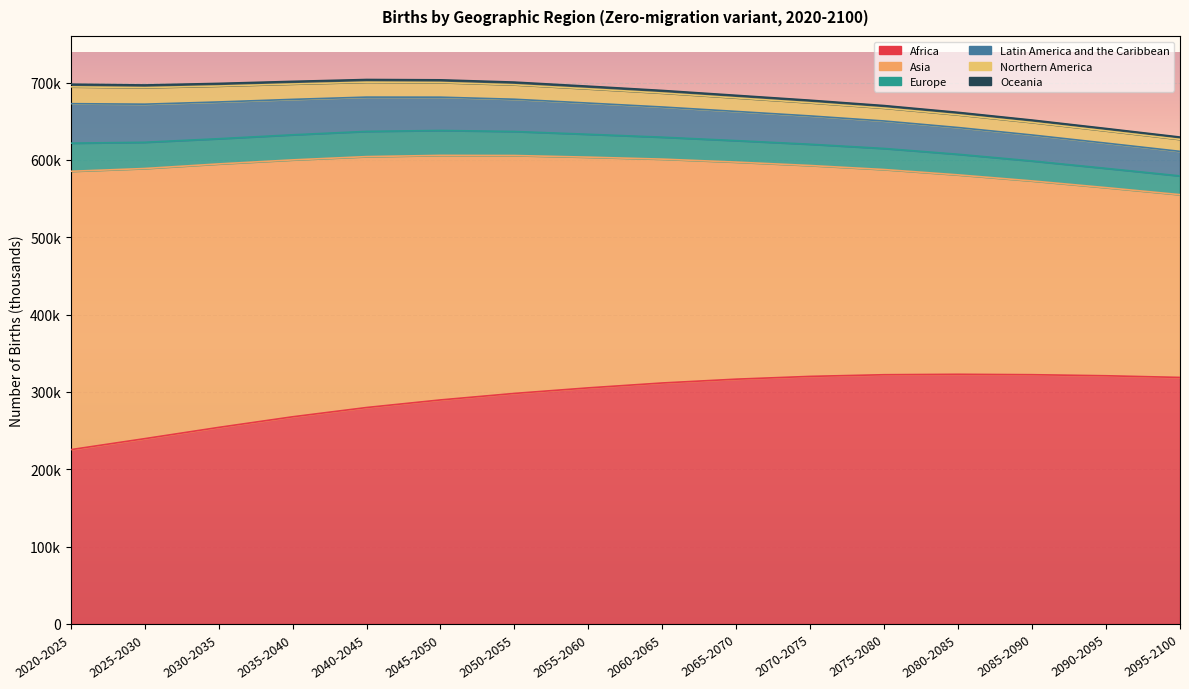

Reading left to right, transcribe all the data shown in this chart.

Africa: 2020-2025=225426.5	2025-2030=239635.3	2030-2035=254200.0	2035-2040=267922.1	2040-2045=279915.6	2045-2050=289737.2	2050-2055=298154.3	2055-2060=305330.5	2060-2065=311660.4	2065-2070=316590.9	2070-2075=320183.0	2075-2080=322325.9	2080-2085=322885.7	2085-2090=322368.8	2090-2095=320990.9	2095-2100=318828.0
Asia: 2020-2025=359952.1	2025-2030=349340.1	2030-2035=340704.1	2035-2040=332196.1	2040-2045=324445.3	2045-2050=316222.1	2050-2055=307640.0	2055-2060=298334.2	2060-2065=289444.4	2065-2070=280678.0	2070-2075=272662.4	2075-2080=265318.7	2080-2085=257858.7	2085-2090=250561.6	2090-2095=243265.4	2095-2100=236354.0
Europe: 2020-2025=36369.9	2025-2030=33911.3	2030-2035=32585.5	2035-2040=32434.7	2040-2045=32614.7	2045-2050=32222.4	2050-2055=31055.0	2055-2060=29570.4	2060-2065=28380.2	2065-2070=27747.2	2070-2075=27506.1	2075-2080=27226.0	2080-2085=26640.6	2085-2090=25793.0	2090-2095=24909.4	2095-2100=24236.7
Latin America and the Caribbean: 2020-2025=51075.1	2025-2030=49277.5	2030-2035=47535.5	2035-2040=45824.2	2040-2045=44319.2	2045-2050=43032.0	2050-2055=41691.9	2055-2060=40344.2	2060-2065=39038.6	2065-2070=37763.9	2070-2075=36607.7	2075-2080=35547.3	2080-2085=34556.9	2085-2090=33580.4	2090-2095=32632.5	2095-2100=31728.6
Northern America: 2020-2025=21755.9	2025-2030=21416.9	2030-2035=20626.4	2035-2040=19894.3	2040-2045=19341.0	2045-2050=18976.0	2050-2055=18725.8	2055-2060=18461.1	2060-2065=18045.2	2065-2070=17539.5	2070-2075=17056.2	2075-2080=16704.2	2080-2085=16453.8	2085-2090=16196.7	2090-2095=15887.1	2095-2100=15516.8
Oceania: 2020-2025=3448.5	2025-2030=3412.1	2030-2035=3390.4	2035-2040=3395.0	2040-2045=3428.6	2045-2050=3450.6	2050-2055=3436.9	2055-2060=3395.6	2060-2065=3342.2	2065-2070=3299.2	2070-2075=3263.8	2075-2080=3236.3	2080-2085=3191.9	2085-2090=3131.1	2090-2095=3063.5	2095-2100=2992.8